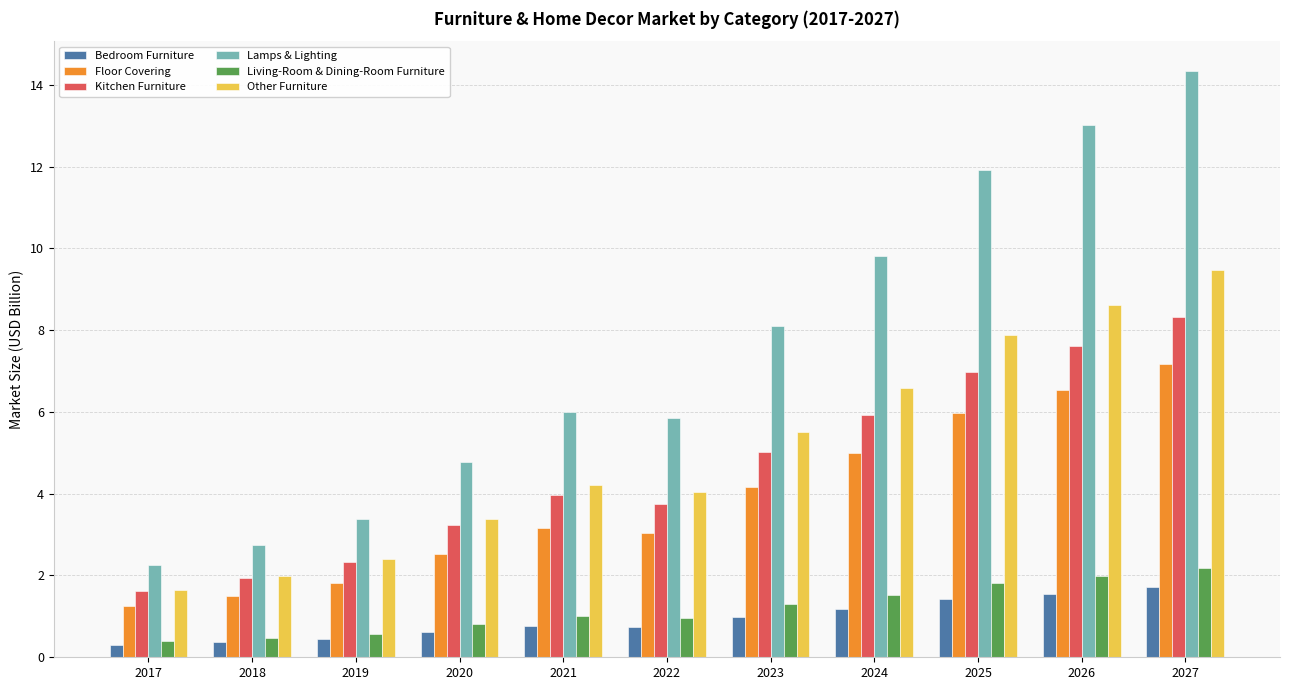

What value does the Floor Covering series have at 2019?

1.8